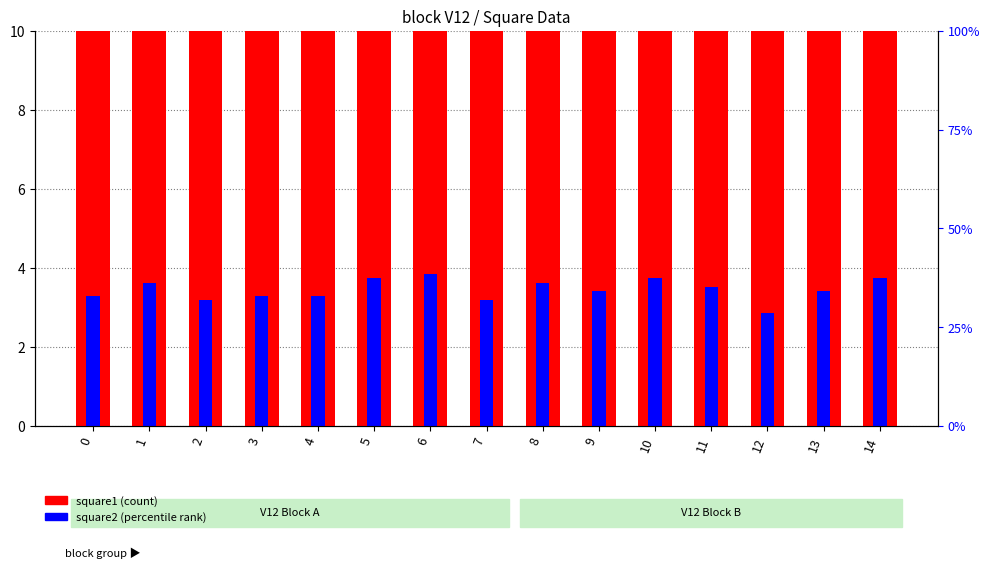

What is the difference between the square2 (percentile rank) values at 11 and 8?

0.1